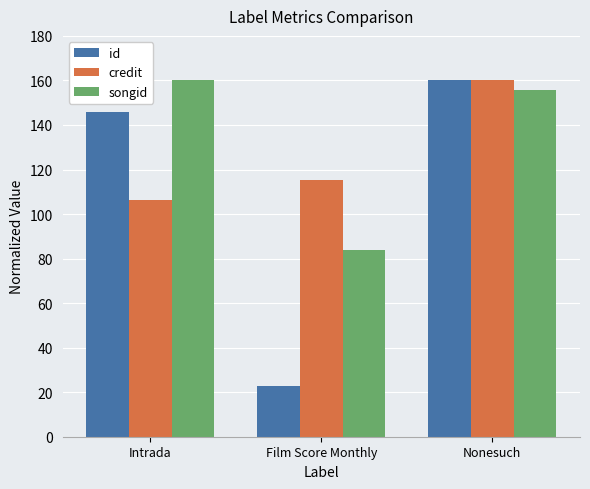

At which category is the sum across all series the highest?

Nonesuch